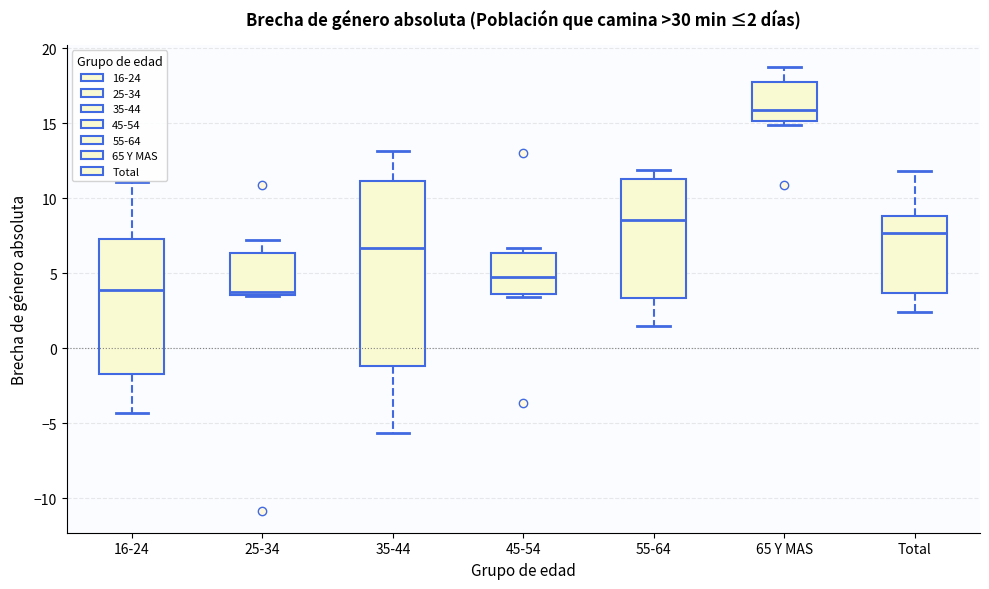

Which box is the tallest, from its lower edge to its upper edge?

35-44